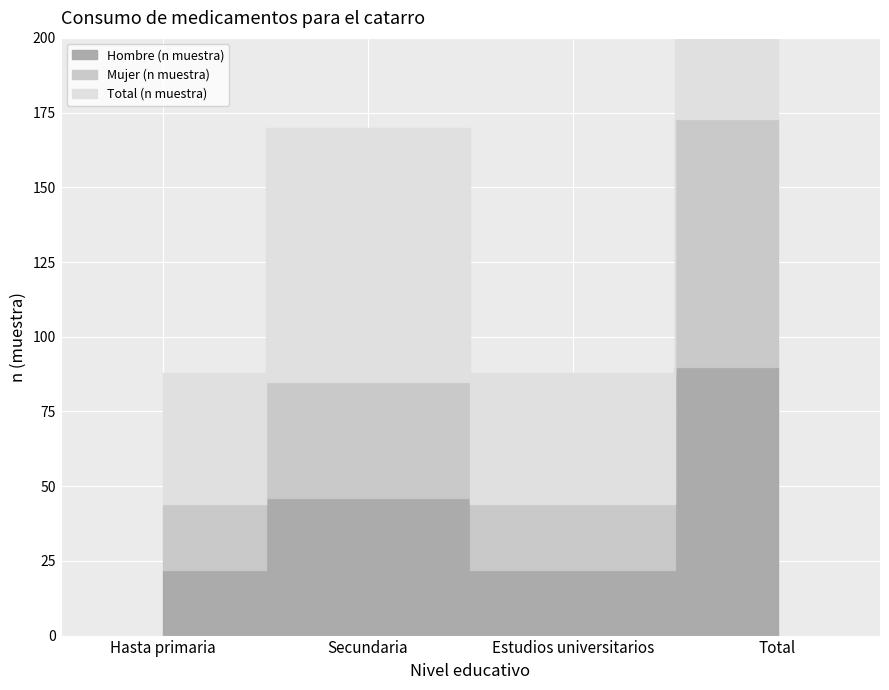

Is the value of Mujer (n muestra) at Total greater than the value of Total (n muestra) at Hasta primaria?

Yes